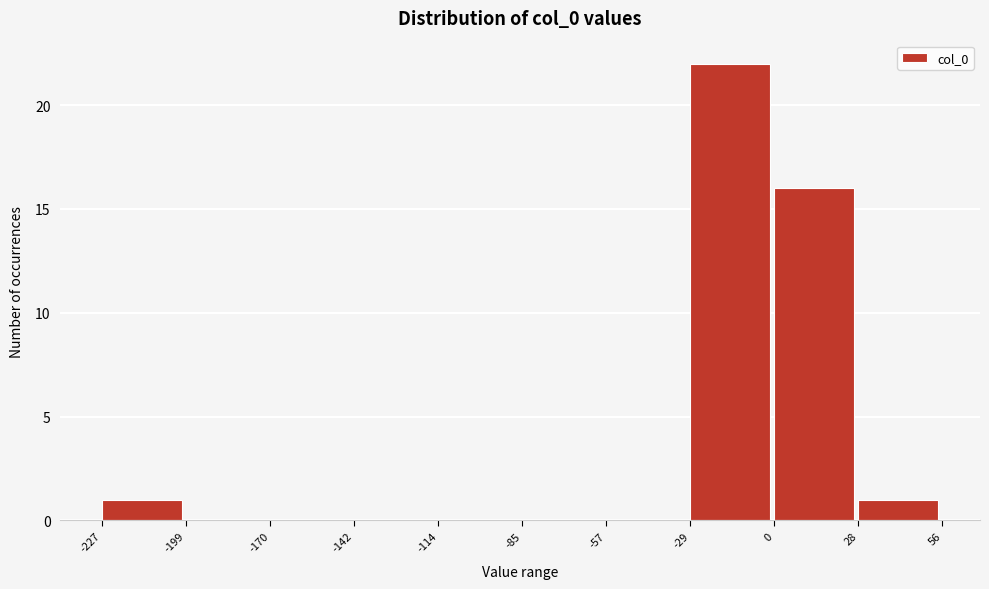

What is the height of the bar covering -29 to 0 on the x-axis? The values are not printed on the chart, so give them approximately, as read against the axis.

22